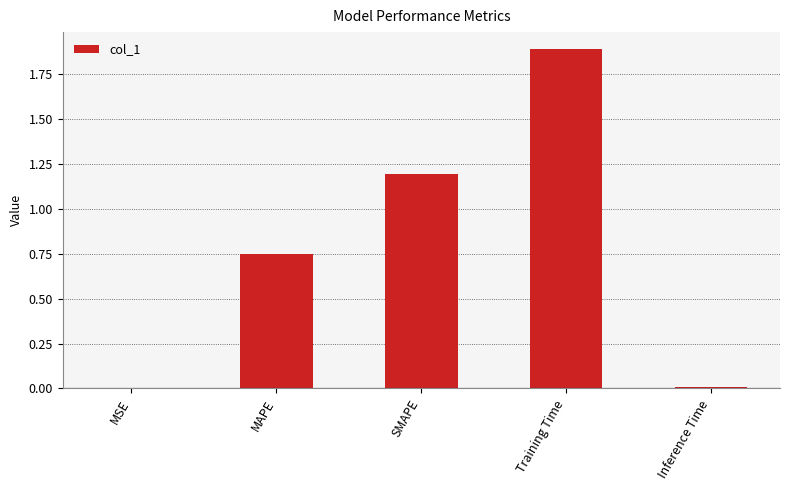

What is the sum of all values?

3.8